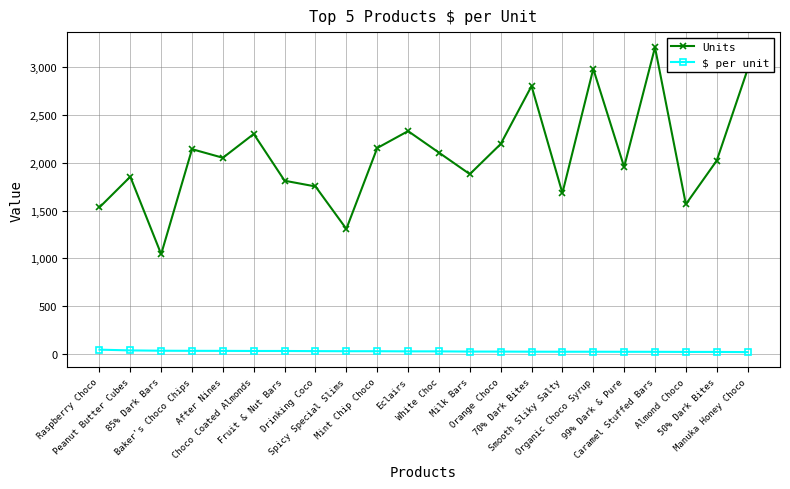

In Units, how many points are lower than both neighbors (excluding endpoints)?

7